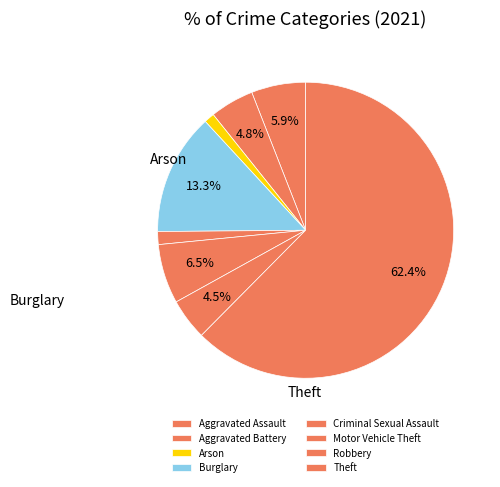

Count the number of slices in the pie.

8